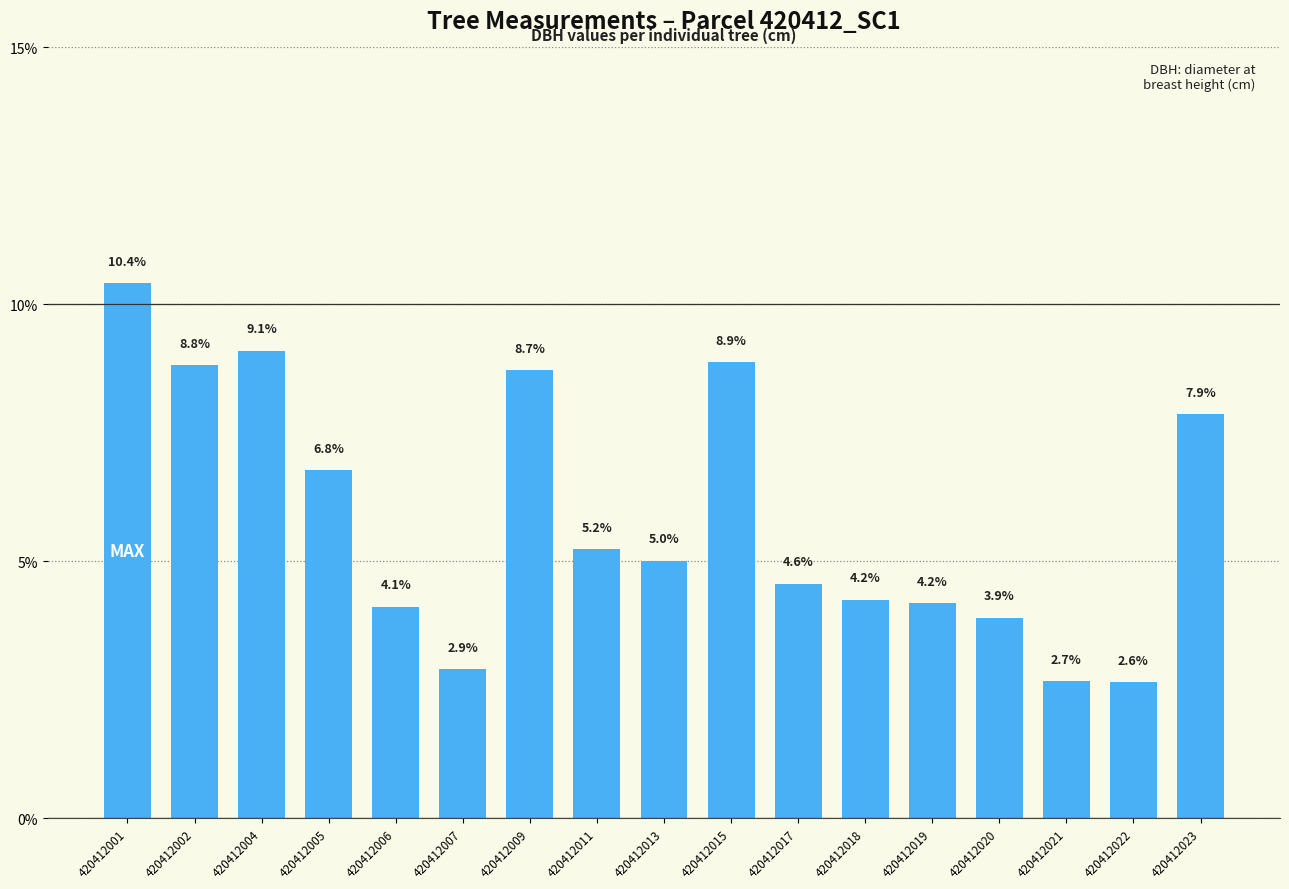

Reading left to right, transcribe all the data shown in this chart.

420412001=10.4	420412002=8.8	420412004=9.1	420412005=6.8	420412006=4.1	420412007=2.9	420412009=8.7	420412011=5.2	420412013=5.0	420412015=8.9	420412017=4.6	420412018=4.2	420412019=4.2	420412020=3.9	420412021=2.7	420412022=2.6	420412023=7.9